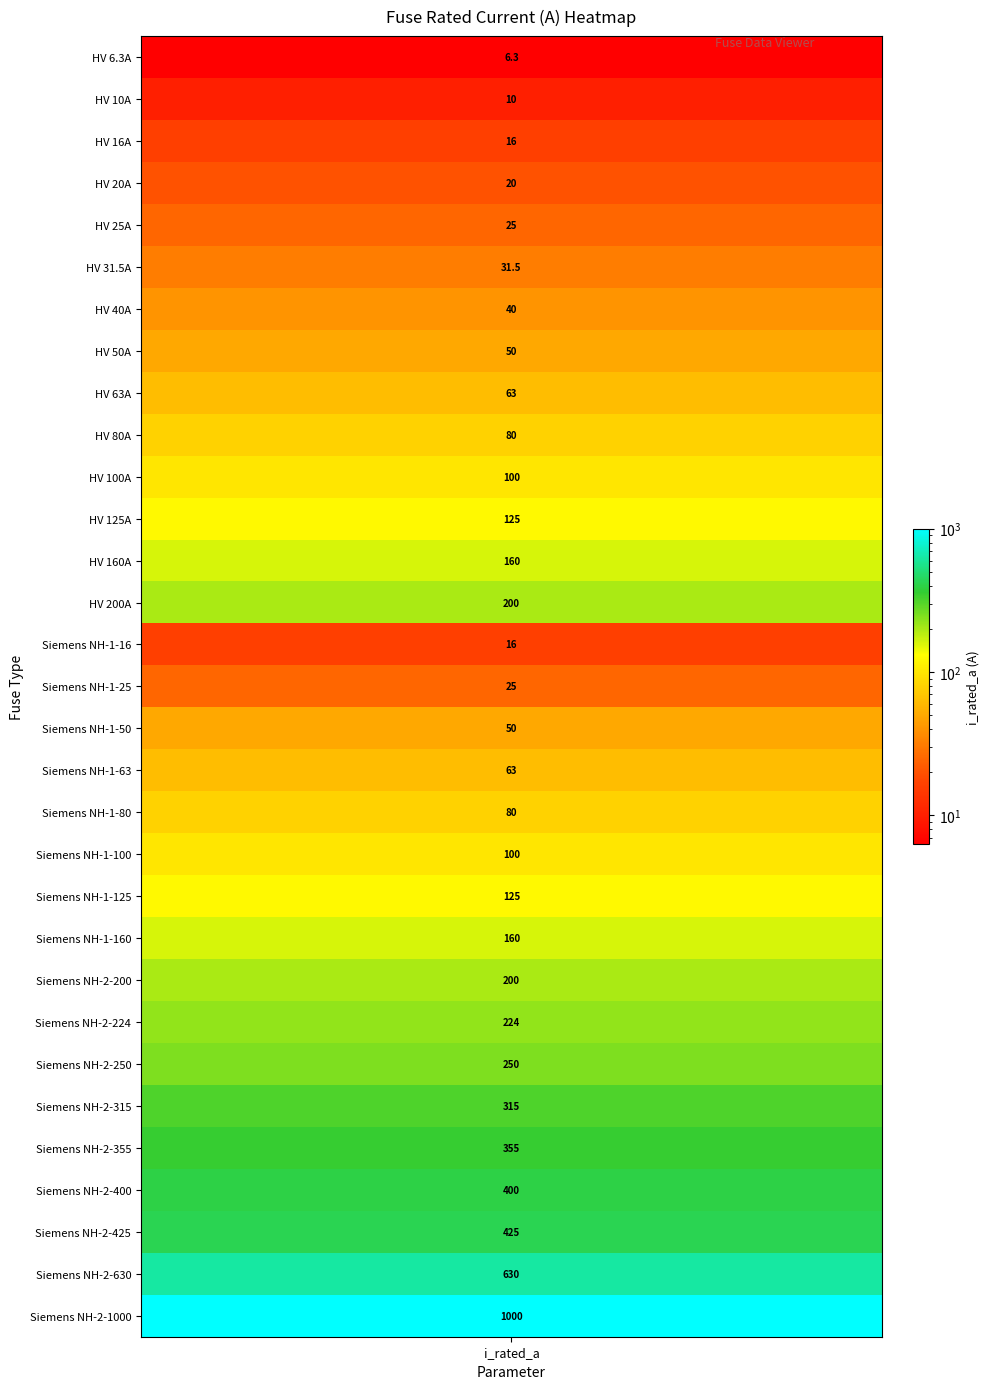

List the labels in order of value, largest first.

30, 29, 28, 27, 26, 25, 24, 23, 13, 22, 12, 21, 11, 20, 10, 19, 9, 18, 8, 17, 7, 16, 6, 5, 4, 15, 3, 2, 14, 1, i_rated